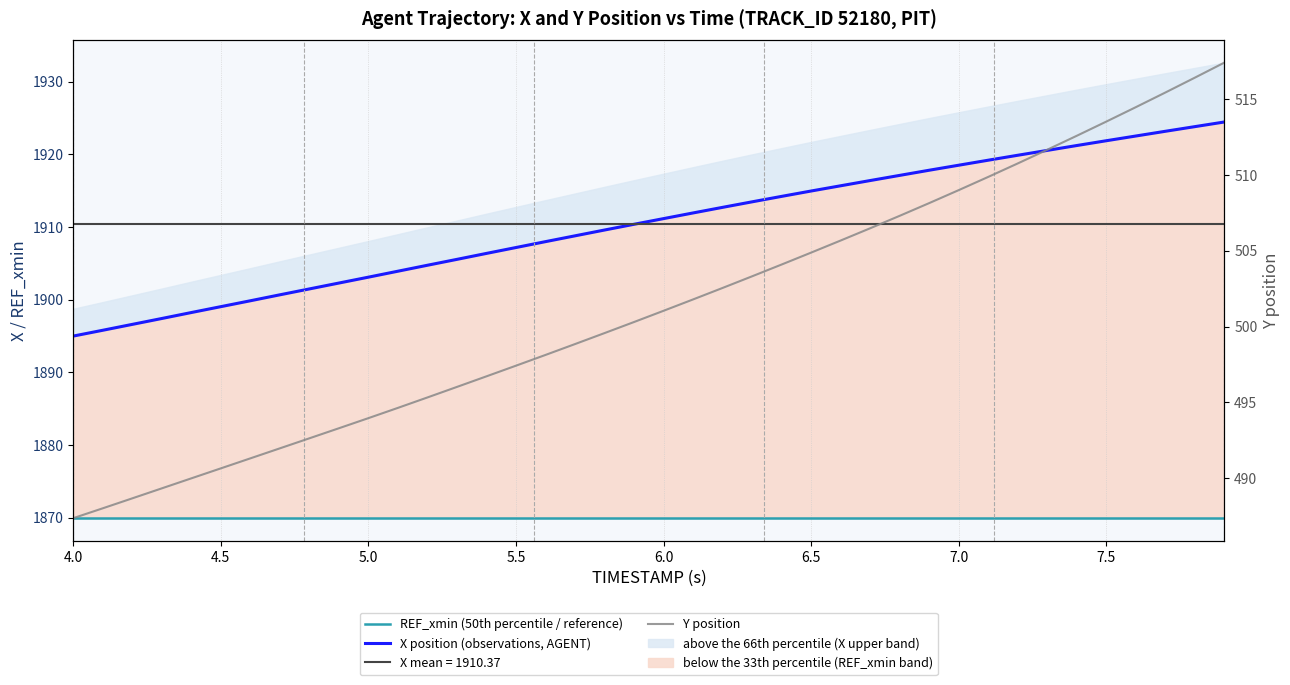

Between 6.5 and 7.0, which series saw the biggest shift?

Y position